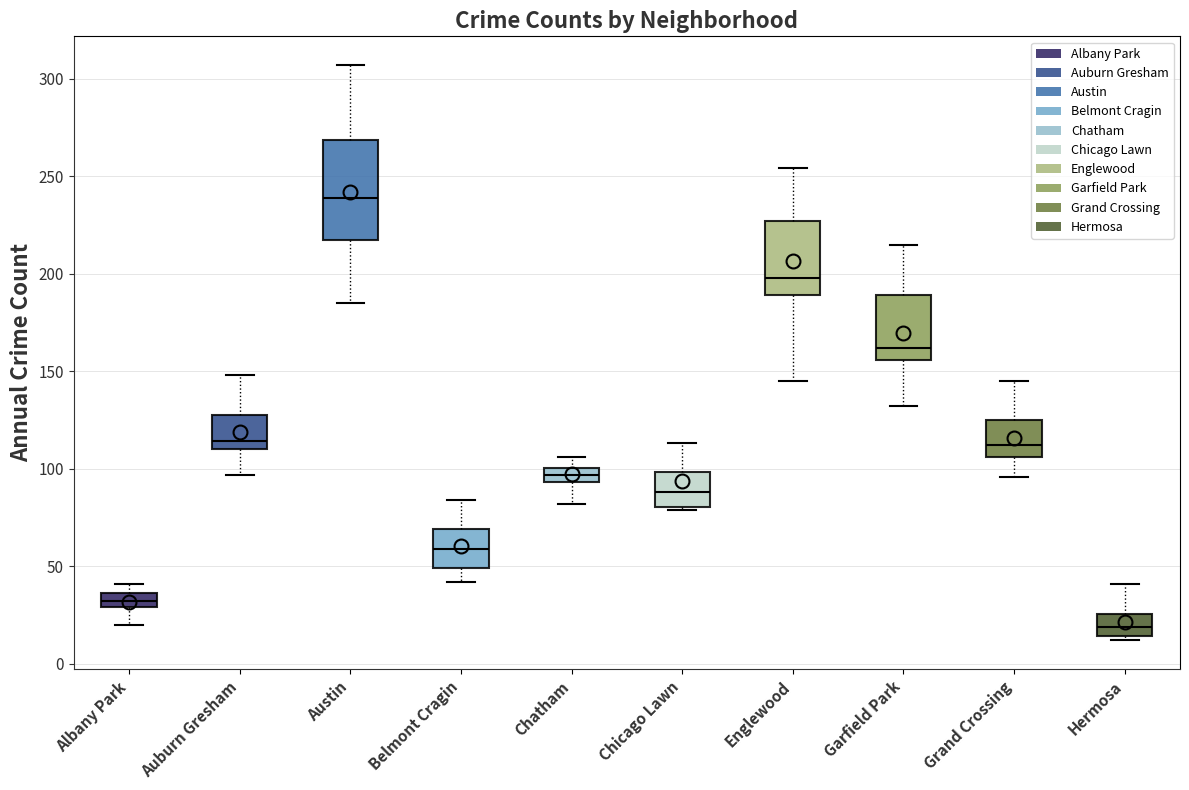

Reading left to right, transcribe this box plot: for each box, give where its median line is, the range the box spans, and where its two whiskers end, as read against the y-axis. The values are not printed on the chart, so give them approximately, as read against the axis.

Albany Park: median 30 (inside the box), box 30 to 35, whiskers 20 to 40
Auburn Gresham: median 115, box 110 to 130, whiskers 95 to 150
Austin: median 240, box 220 to 270, whiskers 185 to 305
Belmont Cragin: median 60, box 50 to 70, whiskers 40 to 85
Chatham: median 95 (inside the box), box 95 to 100, whiskers 80 to 105
Chicago Lawn: median 90, box 80 to 100, whiskers 80 to 115
Englewood: median 200, box 190 to 225, whiskers 145 to 255
Garfield Park: median 160, box 155 to 190, whiskers 130 to 215
Grand Crossing: median 110, box 105 to 125, whiskers 95 to 145
Hermosa: median 20, box 15 to 25, whiskers 10 to 40